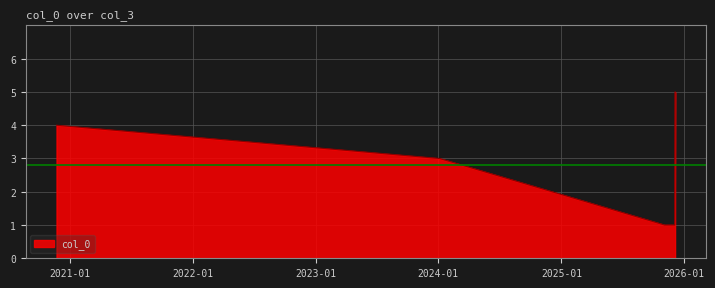

What is the label of the 2nd point from the right?

2025-12-04